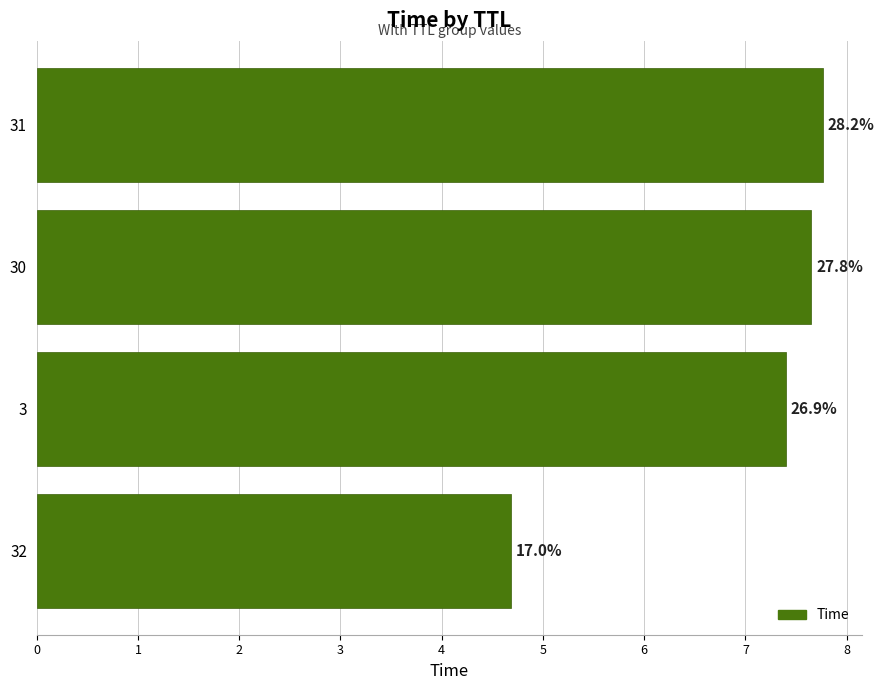

What is the minimum value shown in the chart?

4.7